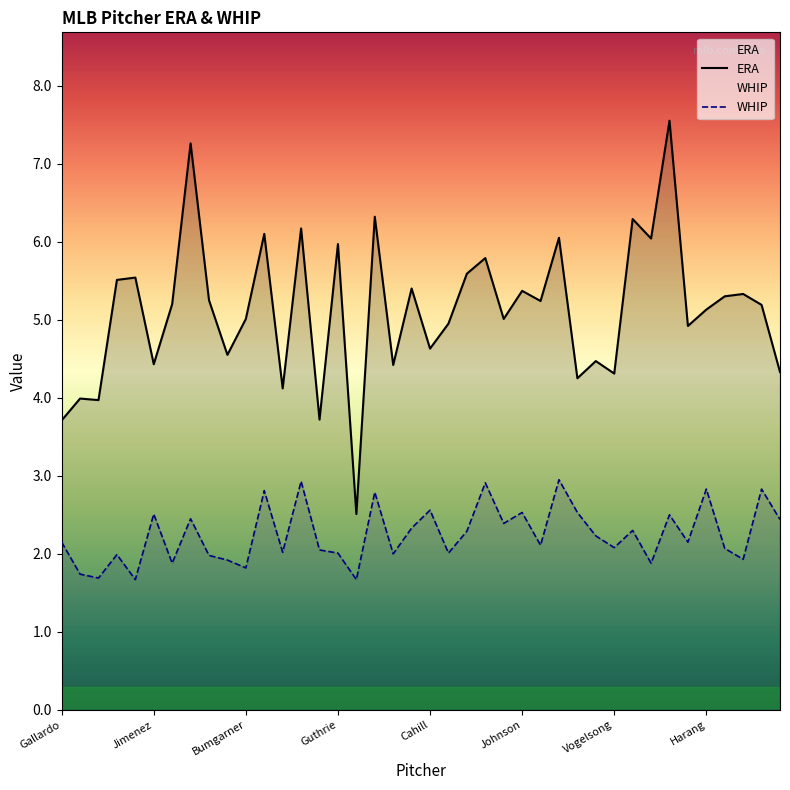

Which series has the largest range (max minus min)?

ERA